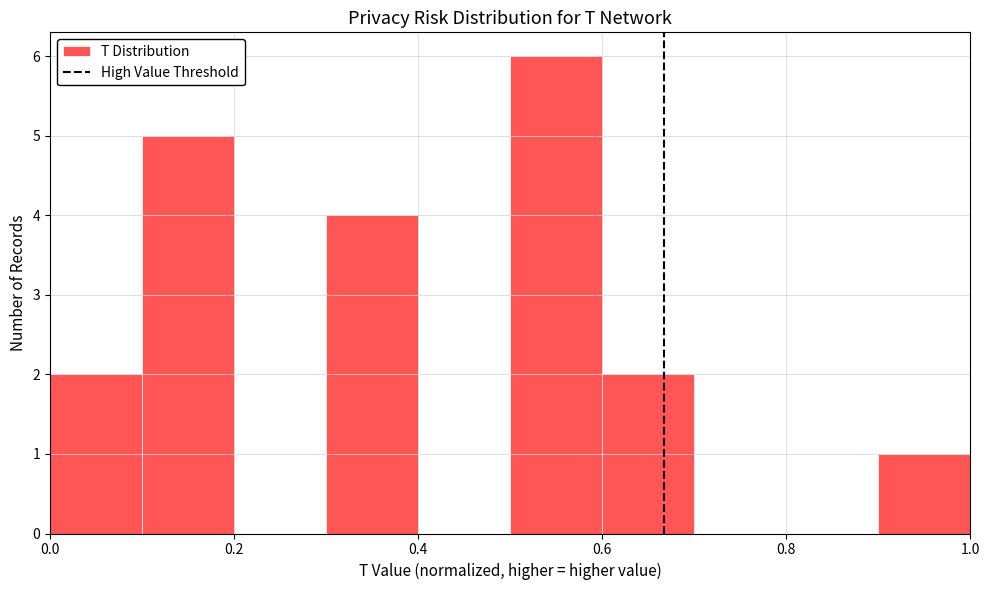

Which range on the x-axis has the tallest bar?

0.5 to 0.6